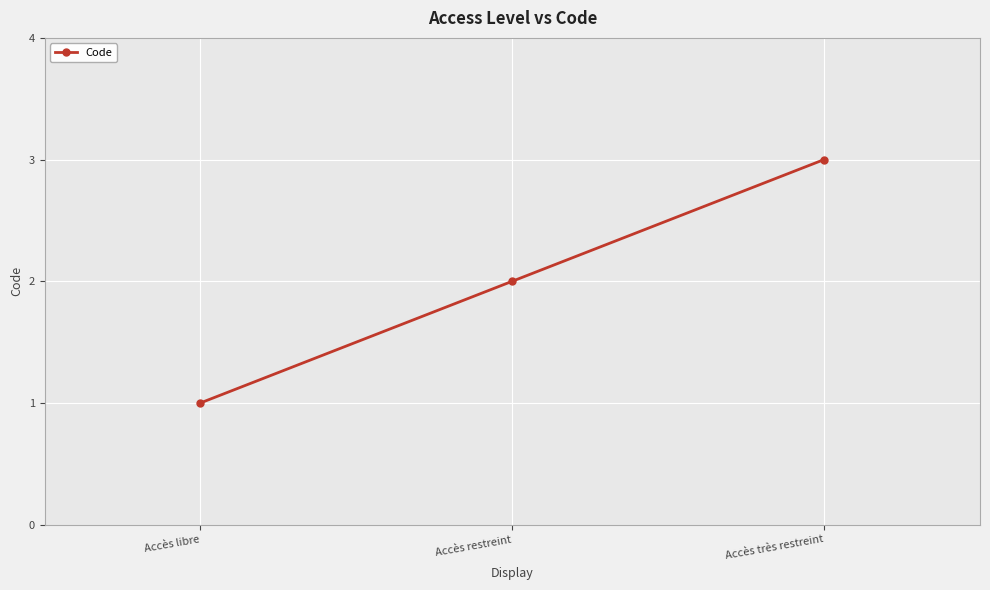

Count the number of data series in this chart.

1